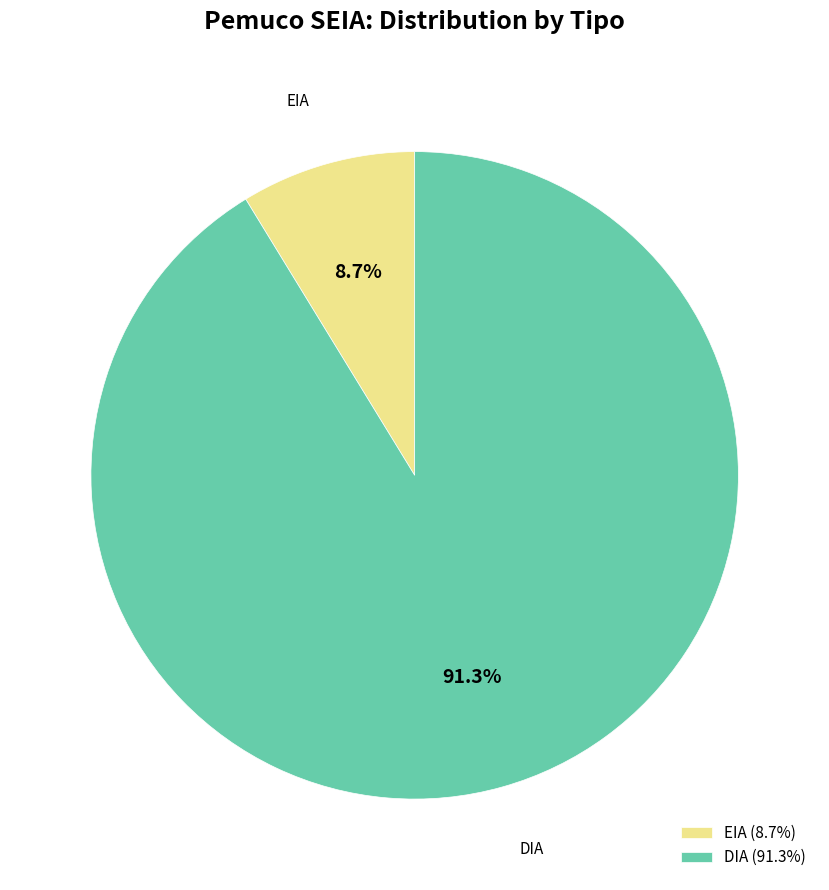

To the nearest percent, what portion does DIA represent?

91%